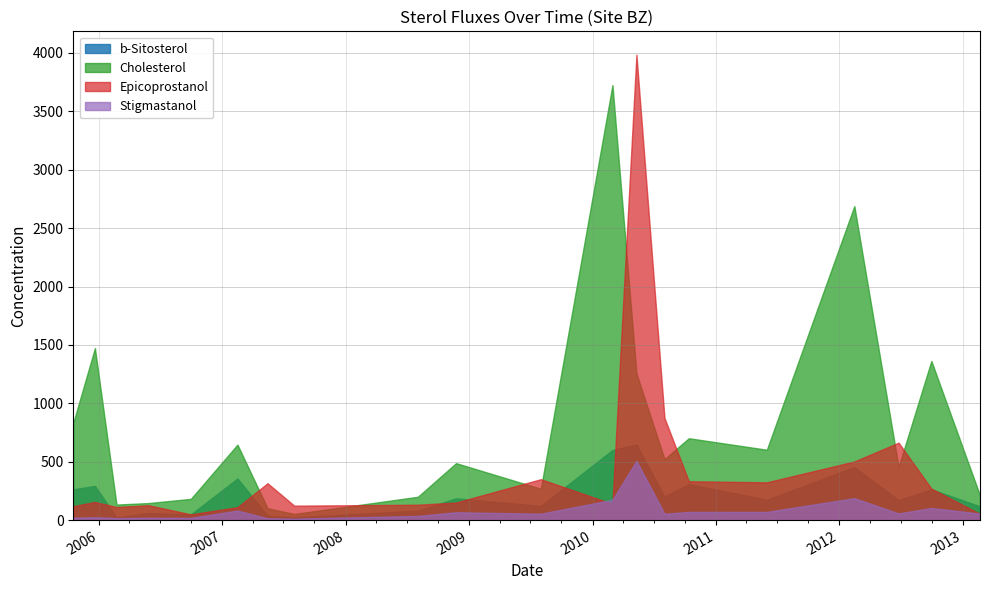

What is the minimum value shown in the chart?

12.5